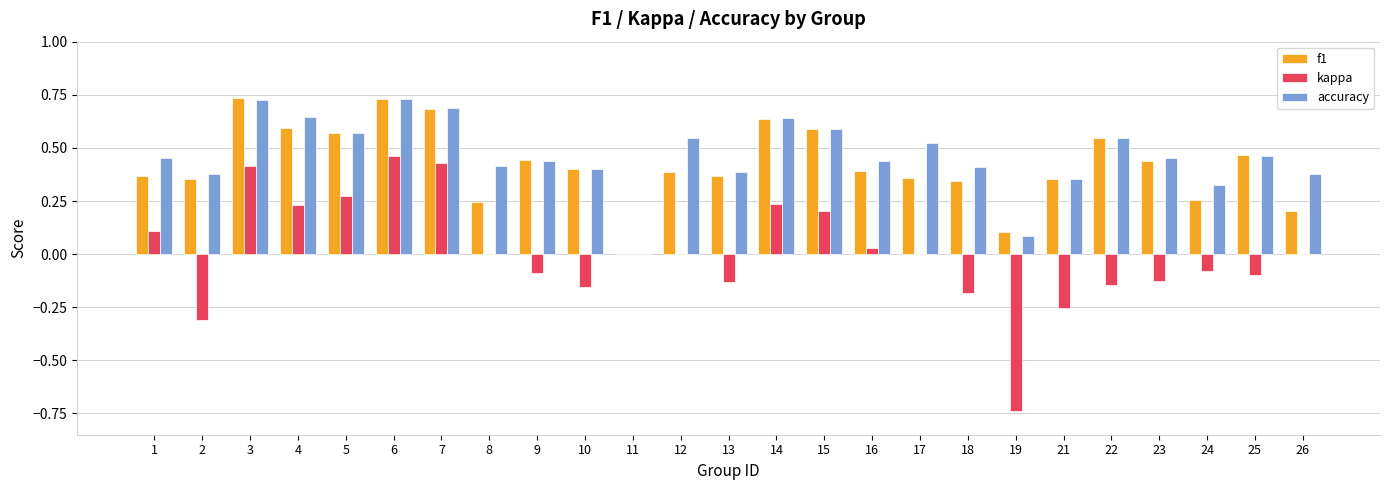

How many data points in accuracy are above 0?

24